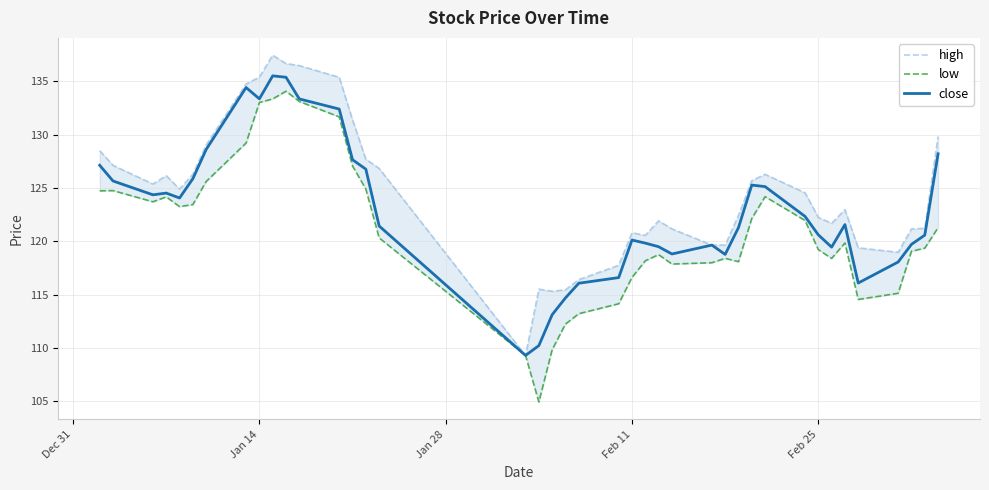

Is this an area chart (filled region under the line)?

No